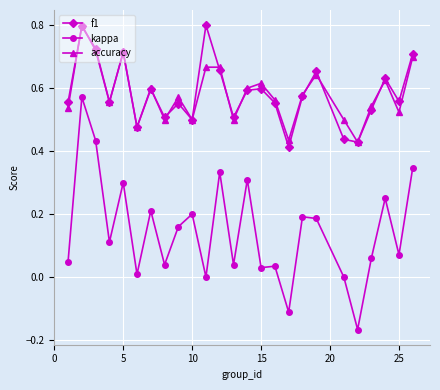

What is the maximum value for accuracy?

0.8